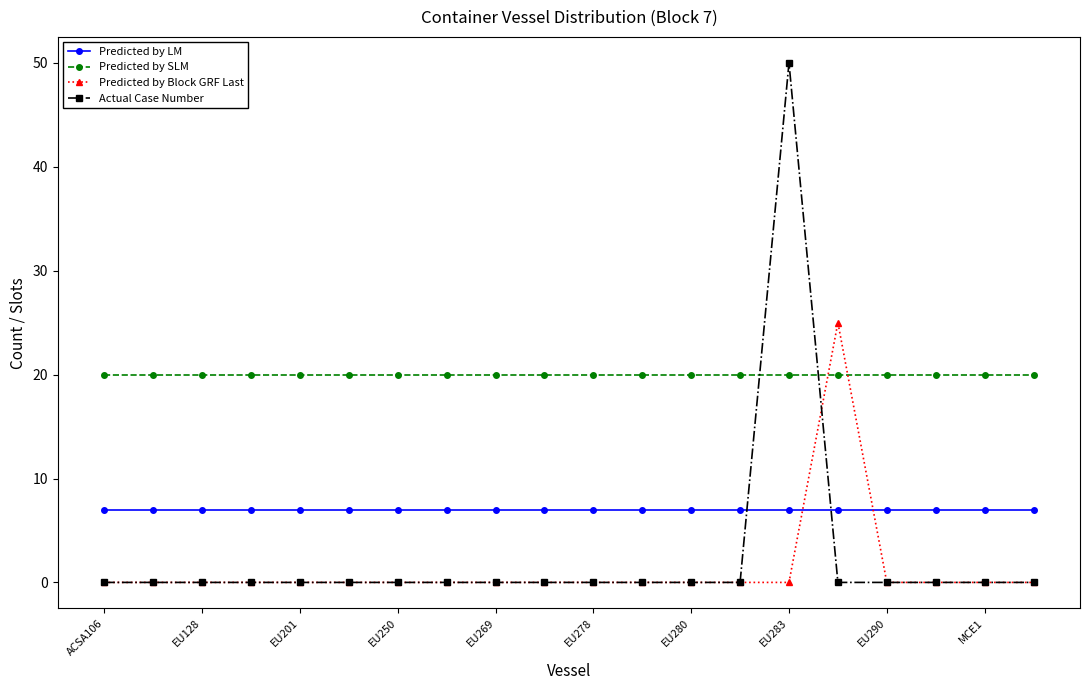

True or false: Predicted by LM and Predicted by SLM cross at least once.

False